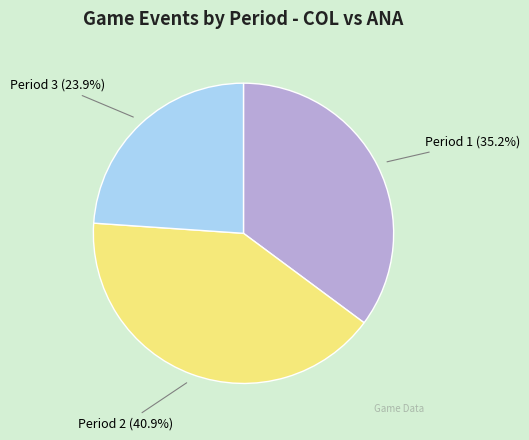

Rank the categories by value from highest to lowest.

Period 2, Period 1, Period 3